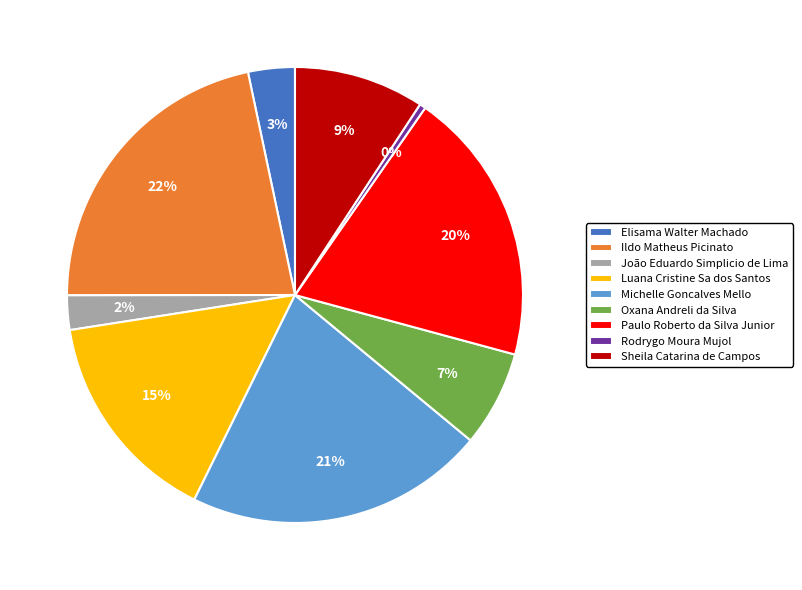

The Ildo Matheus Picinato slice represents 22% of the pie. True or false?

True